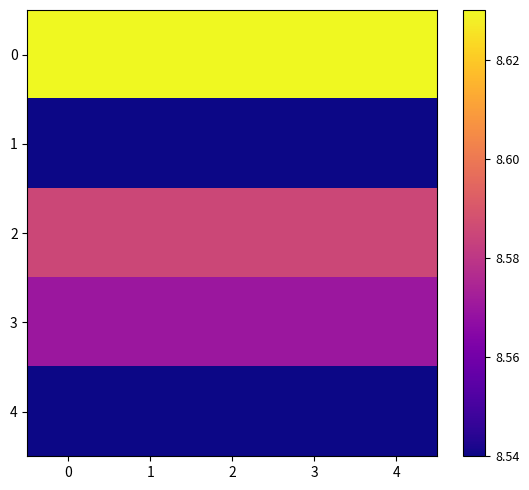

What is the total value across all series at 0?

42.9